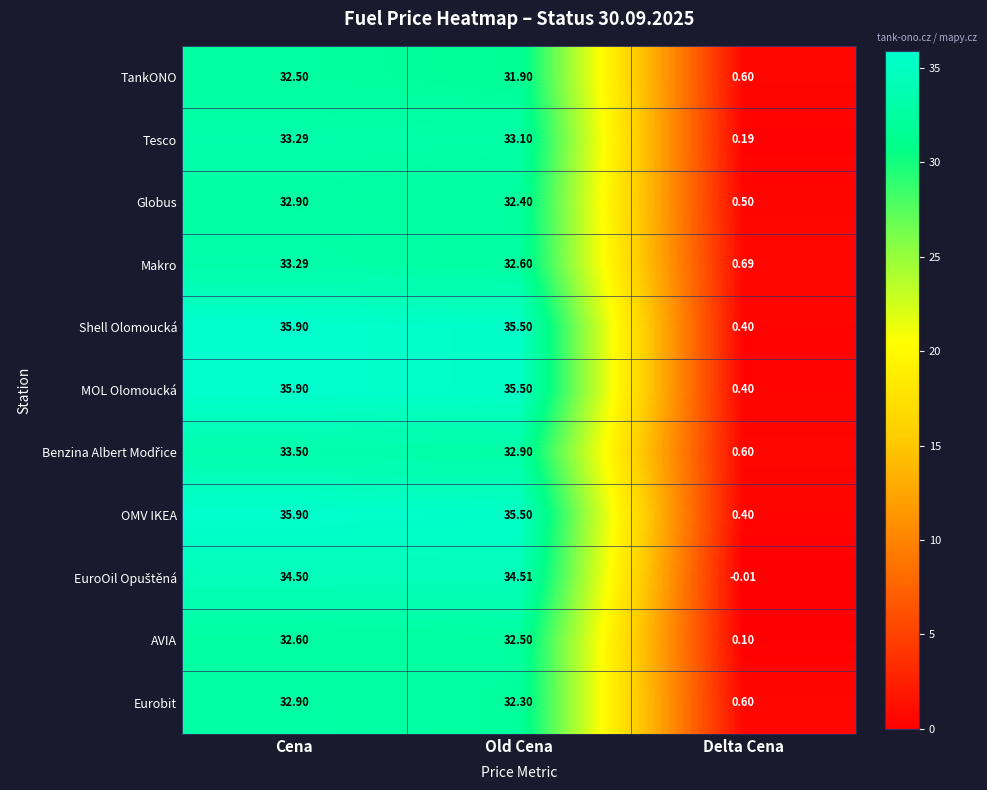

Where is Shell Olomoucká nearest to the value 18?

Old Cena